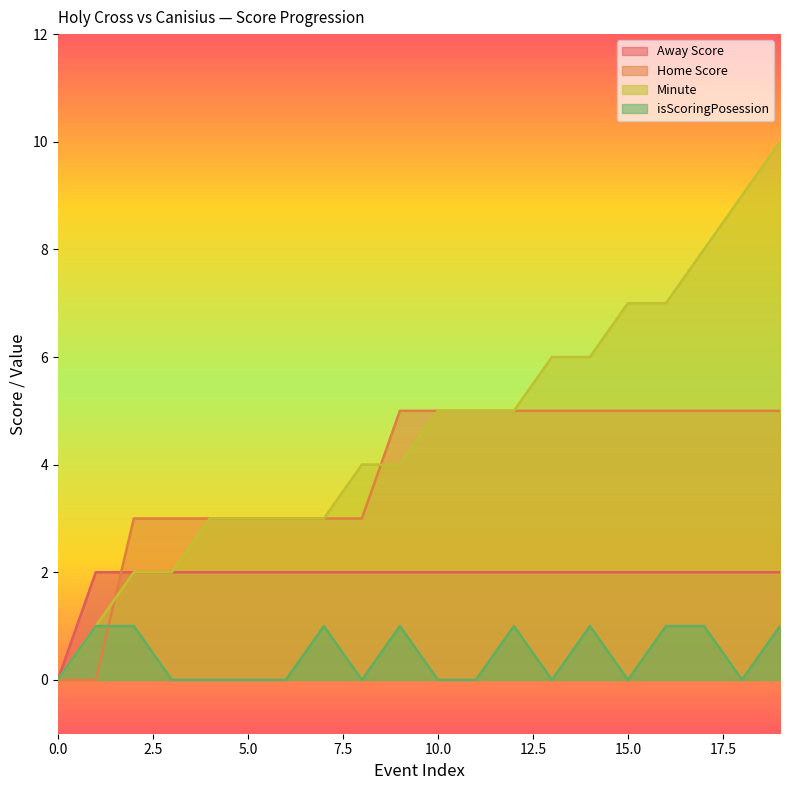

What is the maximum value shown in the chart?

10